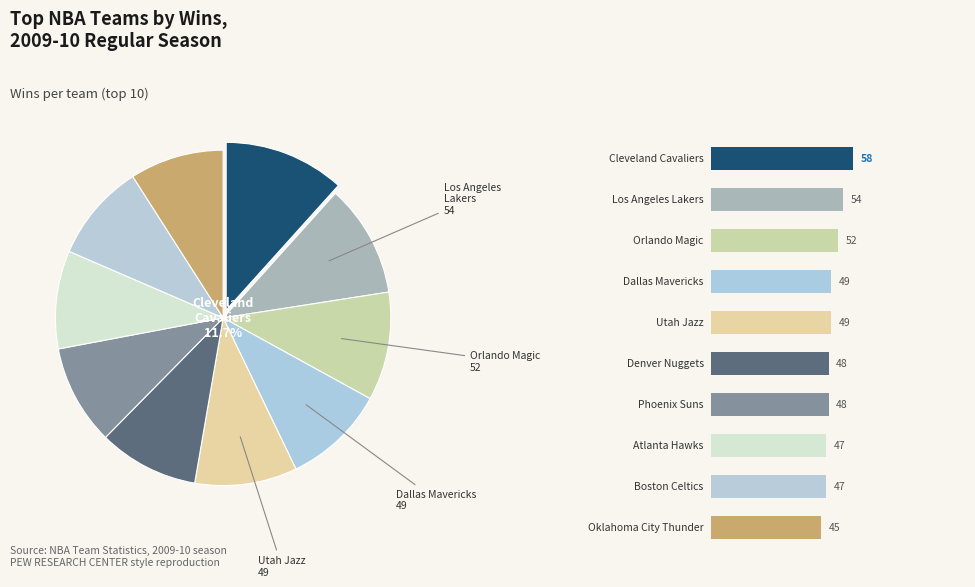

The Atlanta Hawks slice represents 16% of the pie. True or false?

False